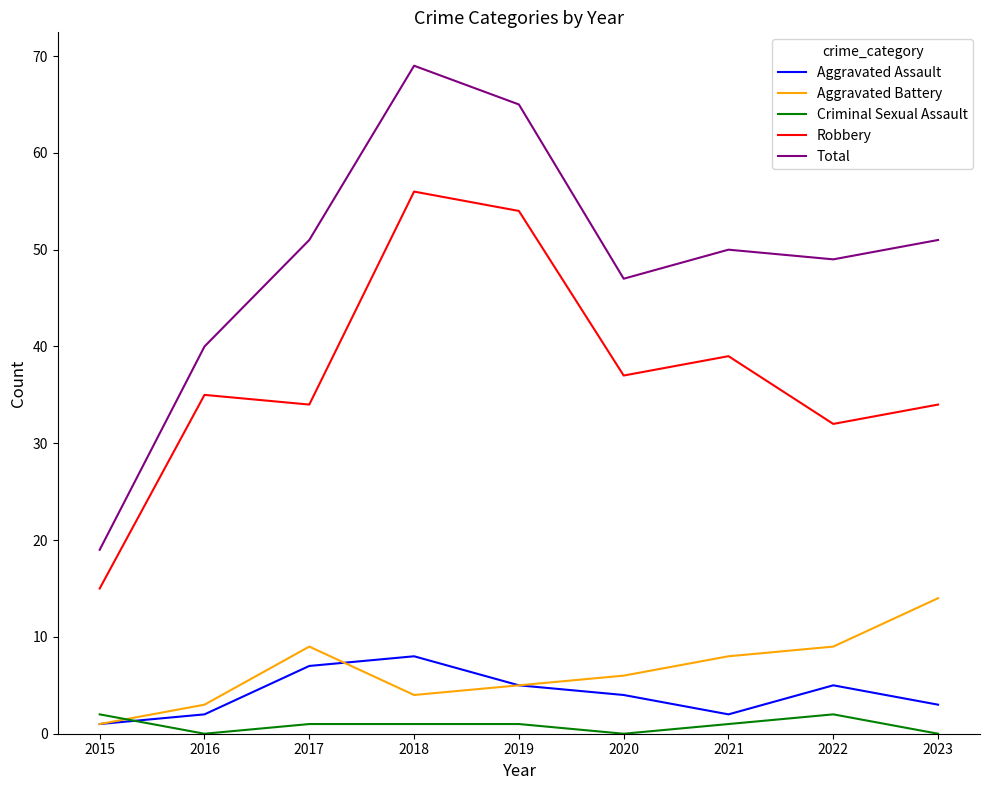

What is the difference between the Robbery values at 2023 and 2020?

3